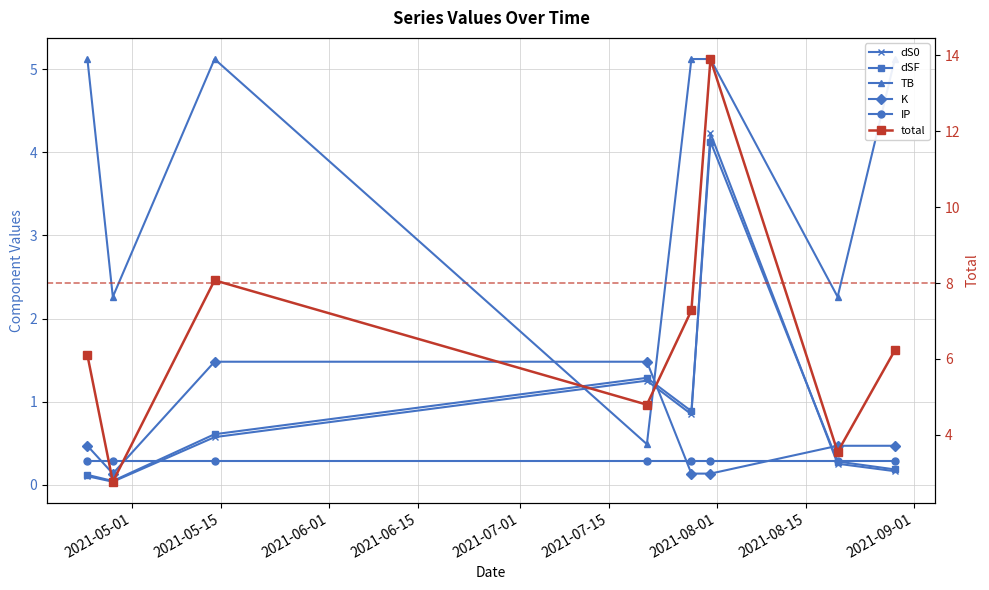

Which series has the largest total across all categories?

total